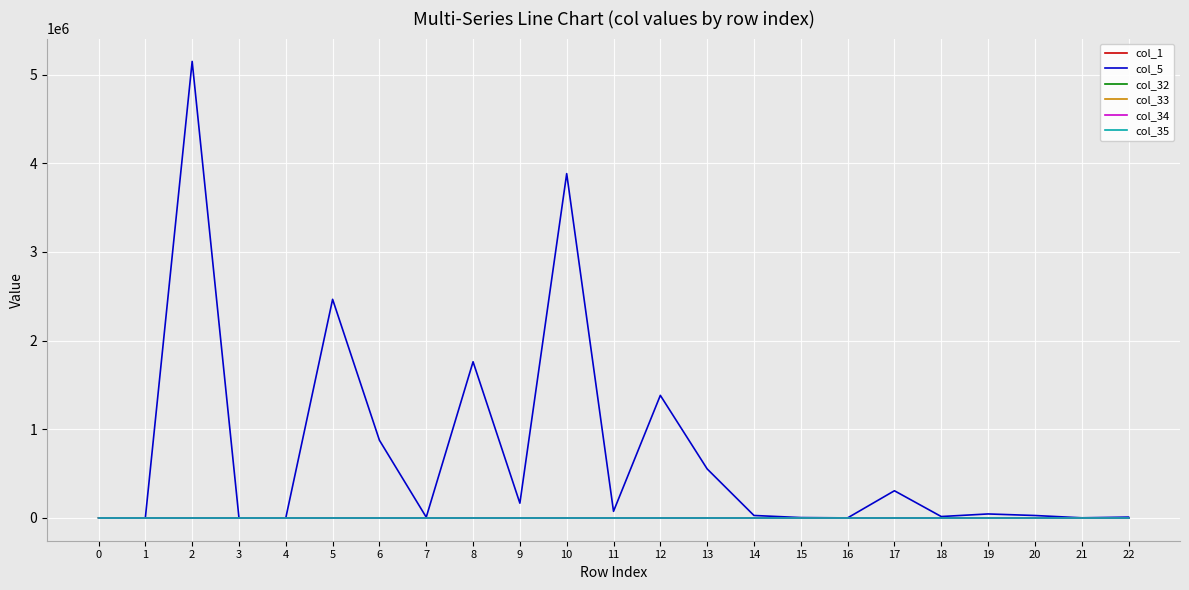

What is the highest value of the col_1 series?

1.0